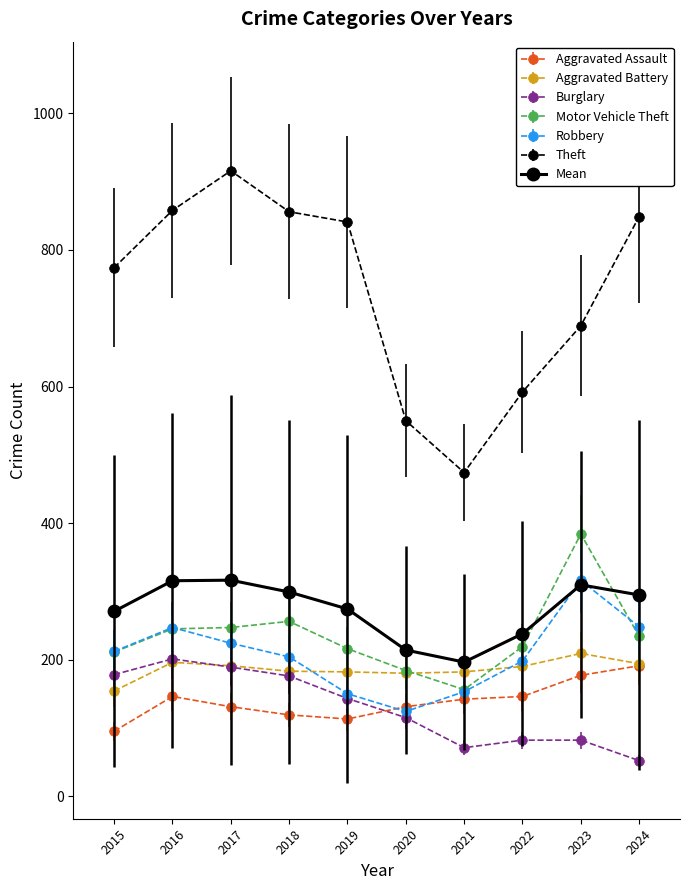

What is the spread (max minus min) of values at 2020?

435.0